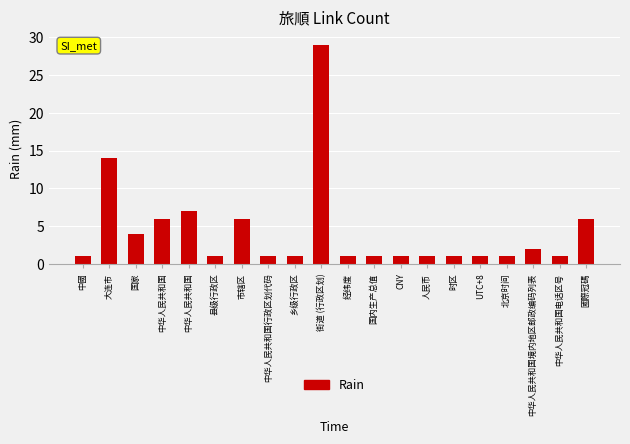

The value at 北京时间 is 1. True or false?

True